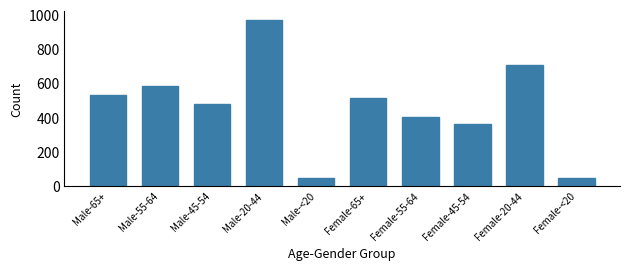

What is the average value?

463